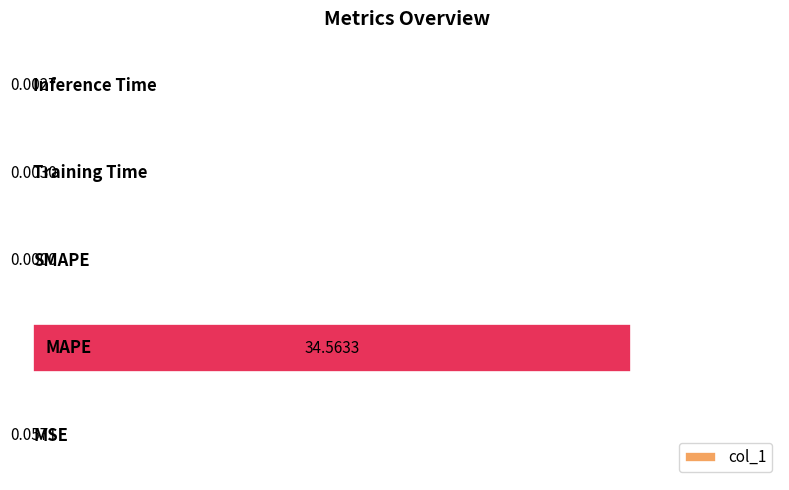

How many positive values are there?

4